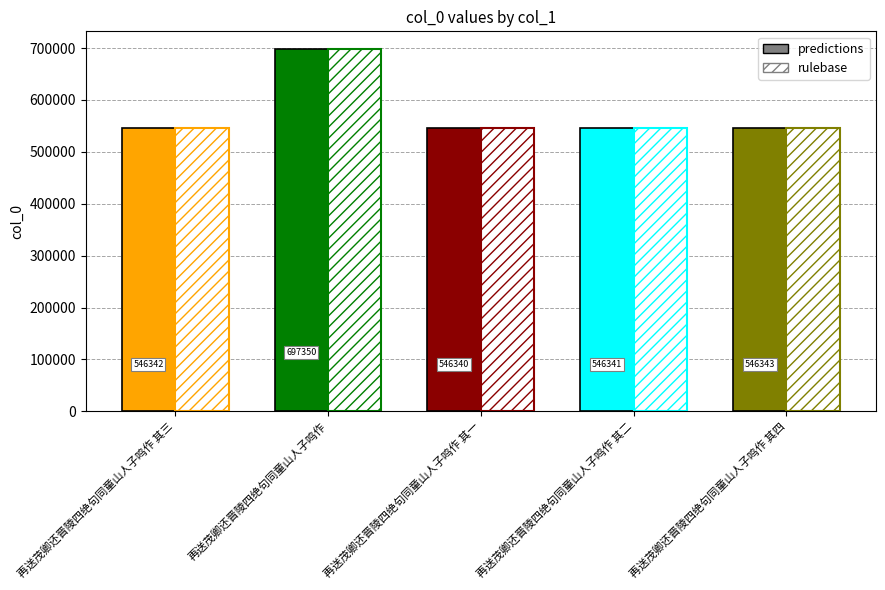

List the labels in order of predictions value, largest first.

再送茂卿还晋陵四绝句同童山人子鸣作, 再送茂卿还晋陵四绝句同童山人子鸣作 其四, 再送茂卿还晋陵四绝句同童山人子鸣作 其三, 再送茂卿还晋陵四绝句同童山人子鸣作 其二, 再送茂卿还晋陵四绝句同童山人子鸣作 其一